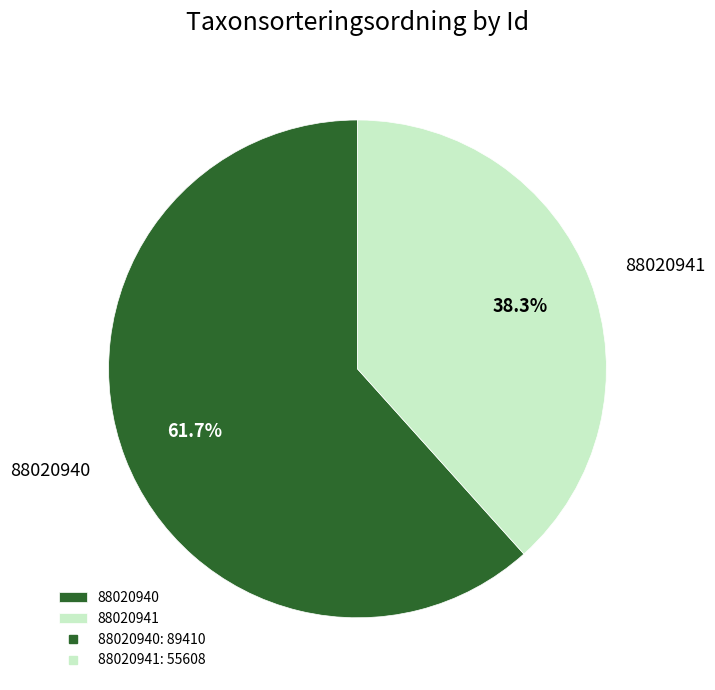

True or false: 88020940 accounts for 62% of the total.

True